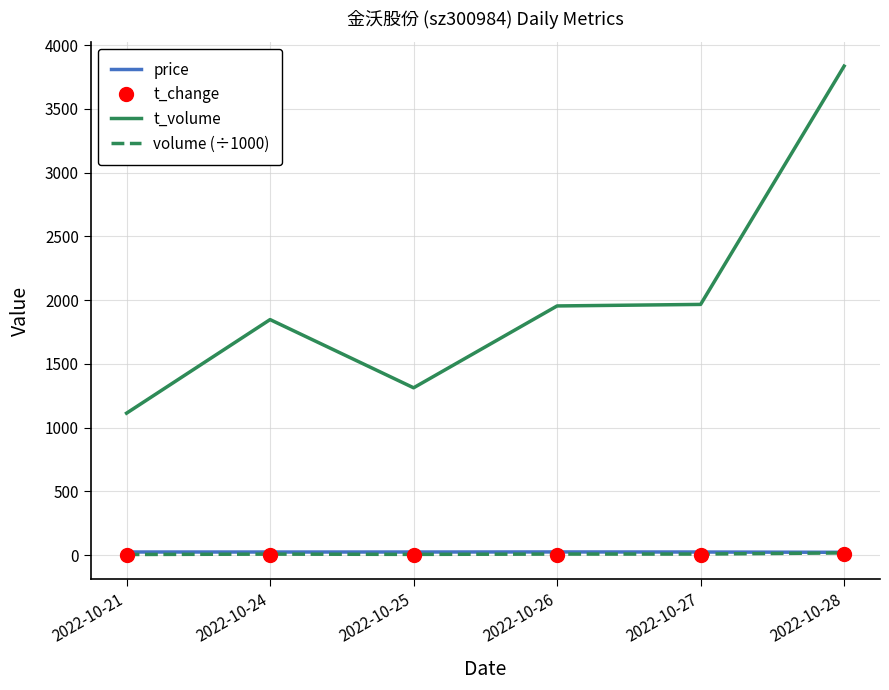

In t_volume, how many points are higher than both neighbors (excluding endpoints)?

1